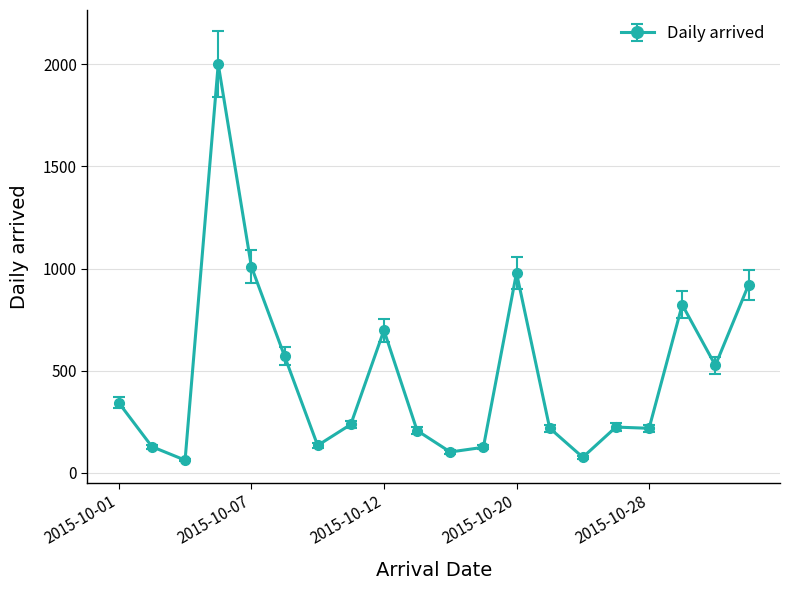

What is the value of the 8th point from the left?

237